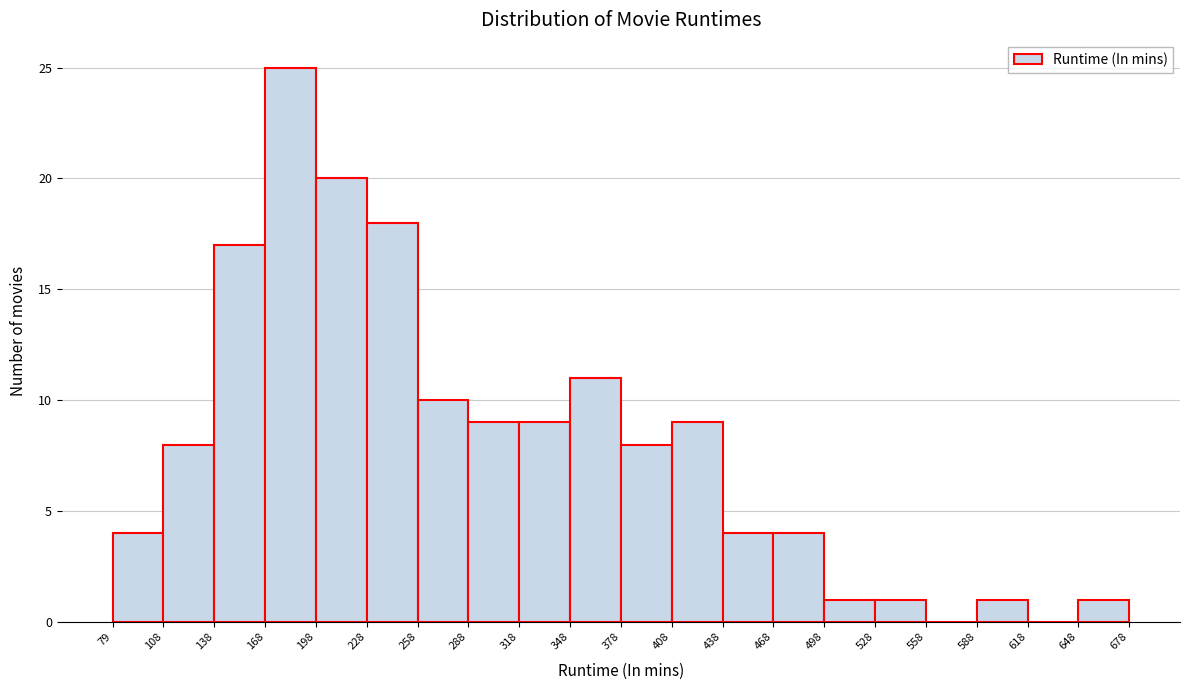

Reading left to right, list every bar in this chart as the range it spans on the x-axis followed by its height. The values are not printed on the chart, so give them approximately, as read against the axis.

79 to 108: 4
108 to 138: 8
138 to 168: 17
168 to 198: 25
198 to 228: 20
228 to 258: 18
258 to 288: 10
288 to 318: 9
318 to 348: 9
348 to 378: 11
378 to 408: 8
408 to 438: 9
438 to 468: 4
468 to 498: 4
498 to 528: 1
528 to 558: 1
558 to 588: 0
588 to 618: 1
618 to 648: 0
648 to 678: 1